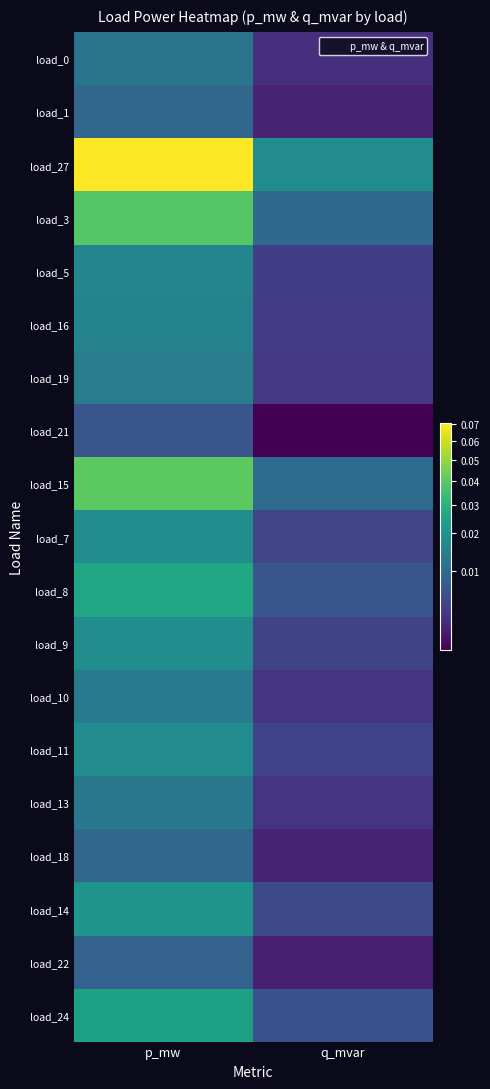

Reading right to left, extract all data points from this chart.

load_0: q_mvar=0.0	p_mw=0.0
load_1: q_mvar=0.0	p_mw=0.0
load_27: q_mvar=0.0	p_mw=0.1
load_3: q_mvar=0.0	p_mw=0.0
load_5: q_mvar=0.0	p_mw=0.0
load_16: q_mvar=0.0	p_mw=0.0
load_19: q_mvar=0.0	p_mw=0.0
load_21: q_mvar=0.0	p_mw=0.0
load_15: q_mvar=0.0	p_mw=0.0
load_7: q_mvar=0.0	p_mw=0.0
load_8: q_mvar=0.0	p_mw=0.0
load_9: q_mvar=0.0	p_mw=0.0
load_10: q_mvar=0.0	p_mw=0.0
load_11: q_mvar=0.0	p_mw=0.0
load_13: q_mvar=0.0	p_mw=0.0
load_18: q_mvar=0.0	p_mw=0.0
load_14: q_mvar=0.0	p_mw=0.0
load_22: q_mvar=0.0	p_mw=0.0
load_24: q_mvar=0.0	p_mw=0.0